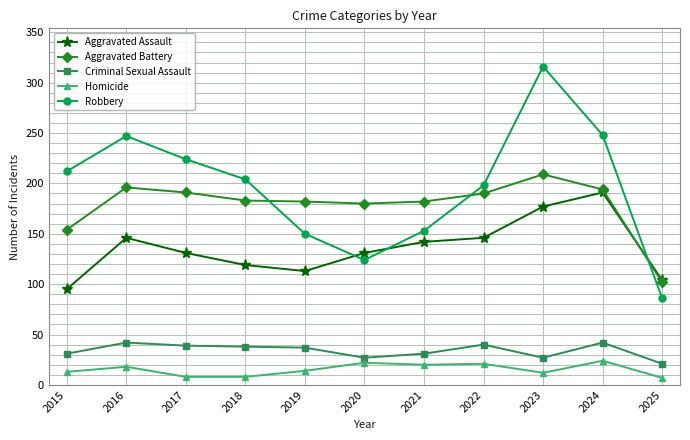

In Robbery, how many points are lower than both neighbors (excluding endpoints)?

1